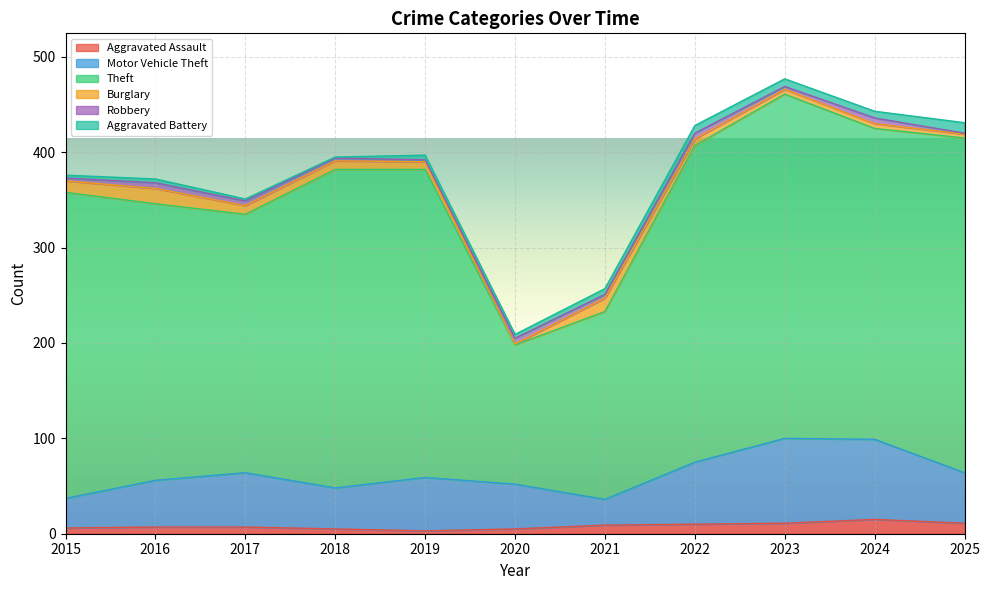

At which category does Aggravated Assault reach its first local peak?

2024